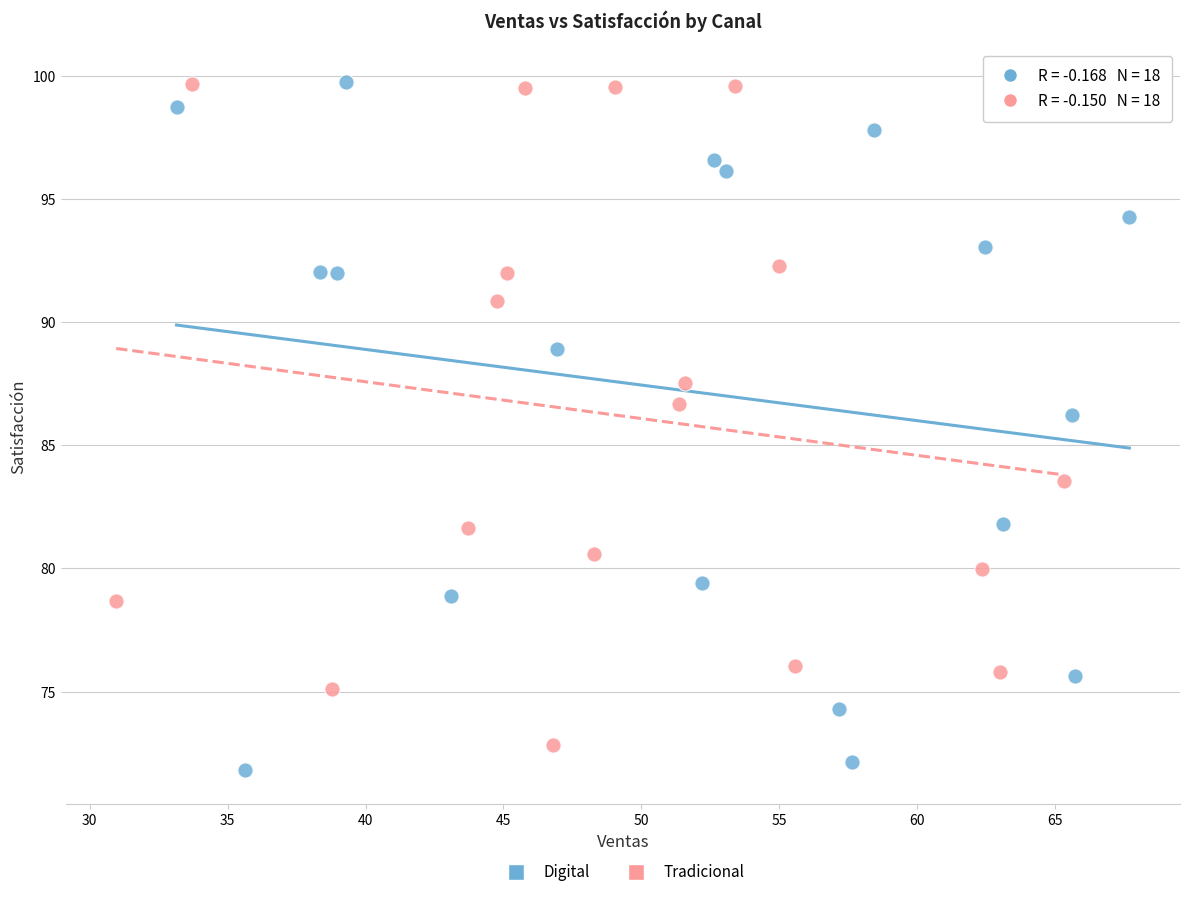

Which series contains the lowest Y value?

Digital